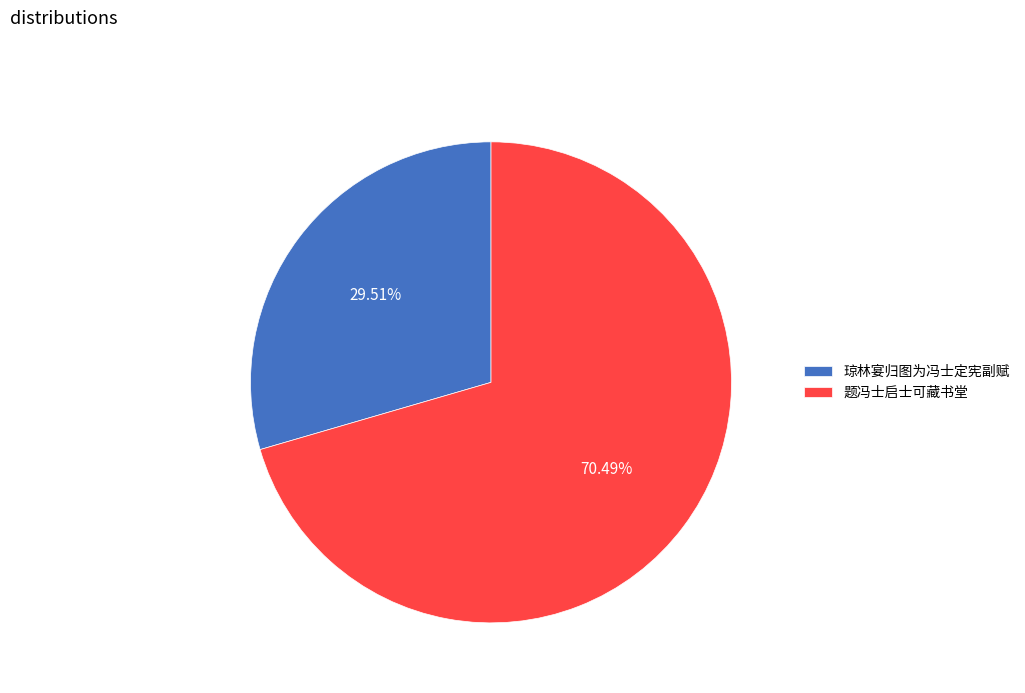

What percentage is the 琼林宴归图为冯士定宪副赋 slice, to the nearest percent?

30%